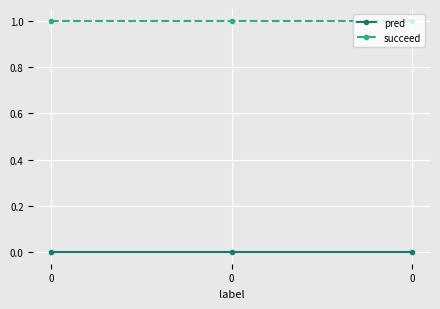

The succeed series shows 1 at 0. True or false?

True